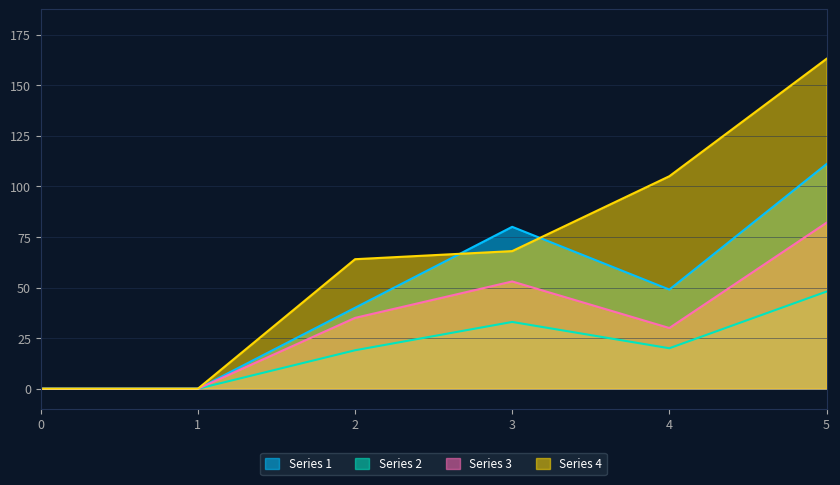

Is the value of 1 at 4 greater than the value of 4 at 3?

No